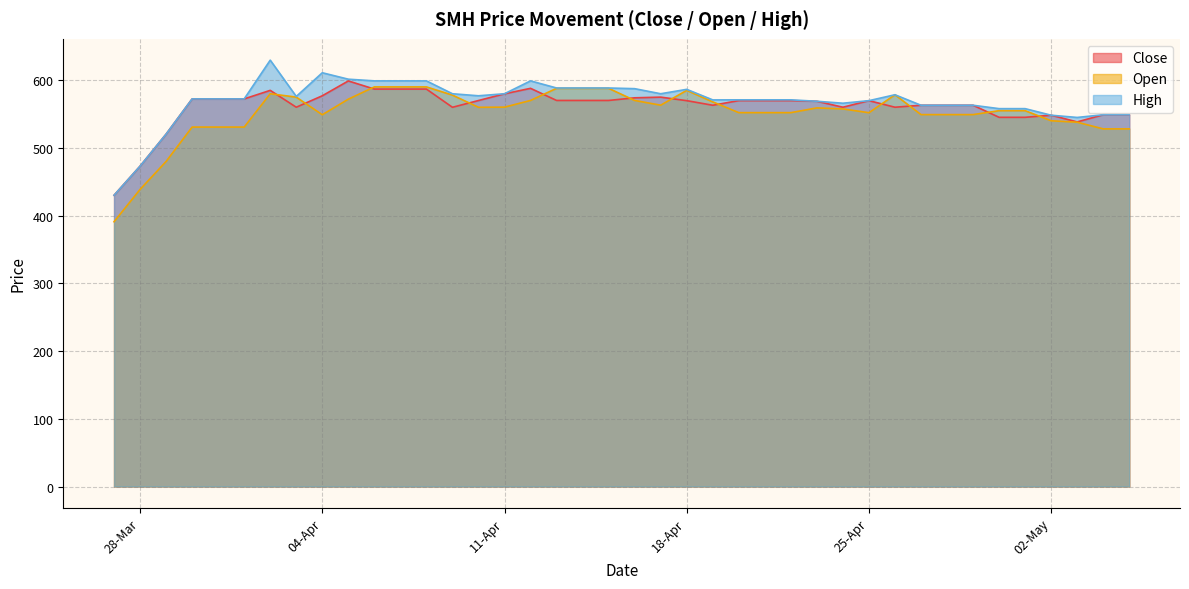

The value of Open at 04-Apr is 549.0. True or false?

True